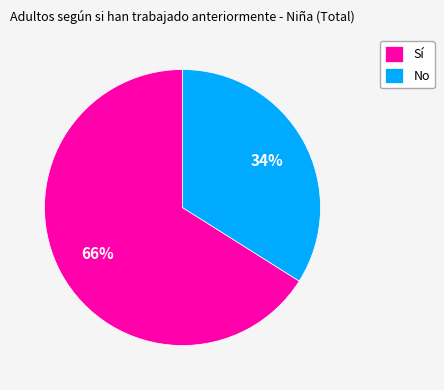

Which slice represents more than half of the pie?

Sí